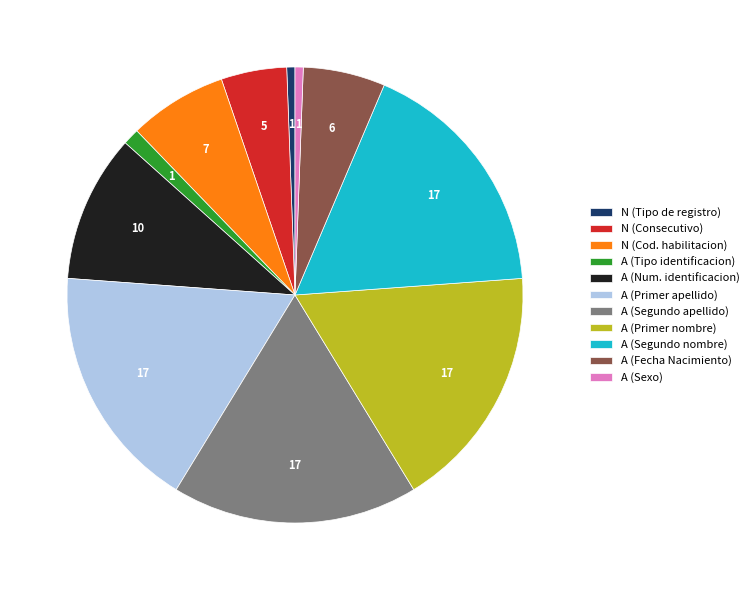

Between A (Primer nombre) and A (Tipo identificacion), which is larger?

A (Primer nombre)